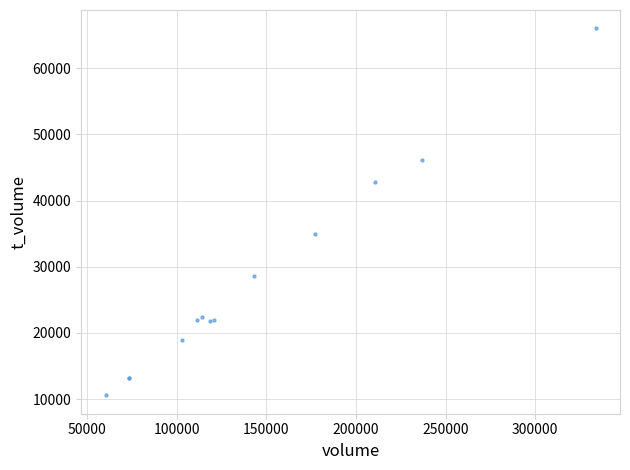

What Y value in the scatter plot is closest to 38291?

34991